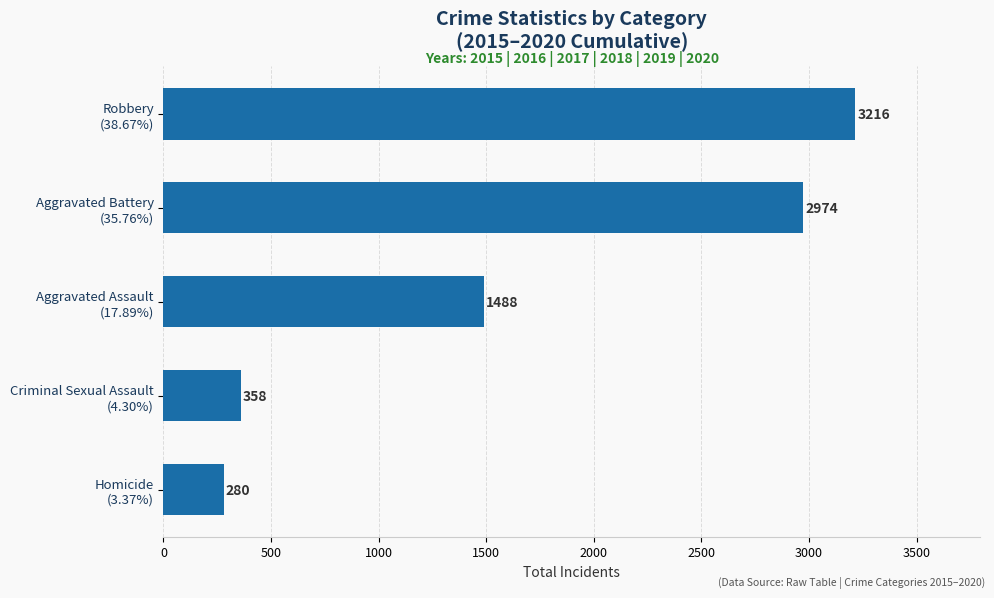

What is the maximum value shown in the chart?

3216